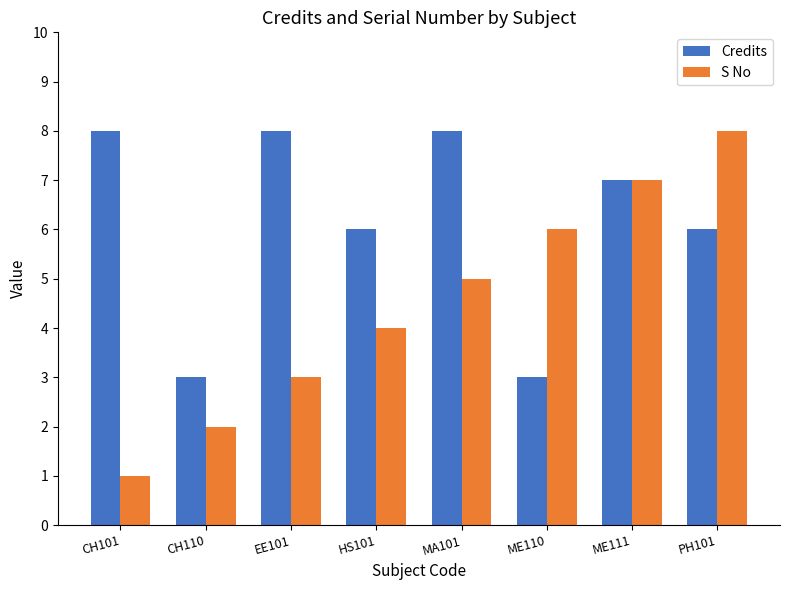

Reading left to right, what are all the values shown in this chart?

Credits: CH101=8	CH110=3	EE101=8	HS101=6	MA101=8	ME110=3	ME111=7	PH101=6
S No: CH101=1	CH110=2	EE101=3	HS101=4	MA101=5	ME110=6	ME111=7	PH101=8